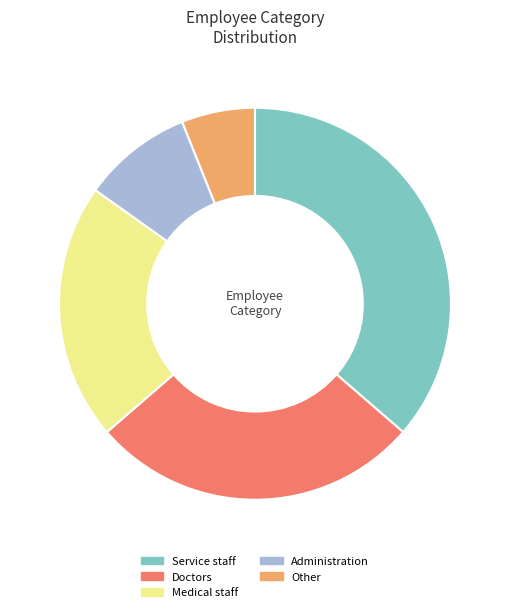

Is the sum of Doctors and Other greater than half?

No